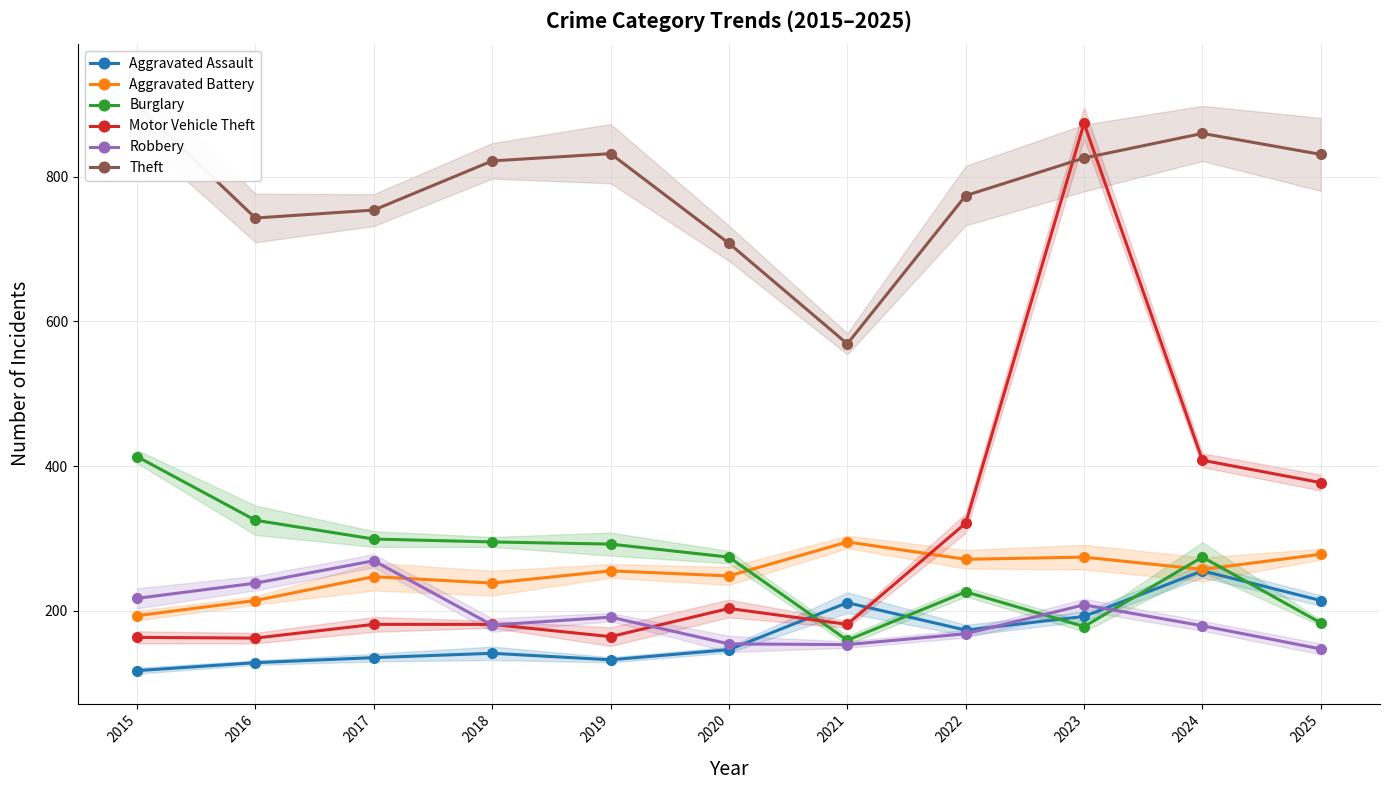

At which label does Burglary first exceed 274?

2015